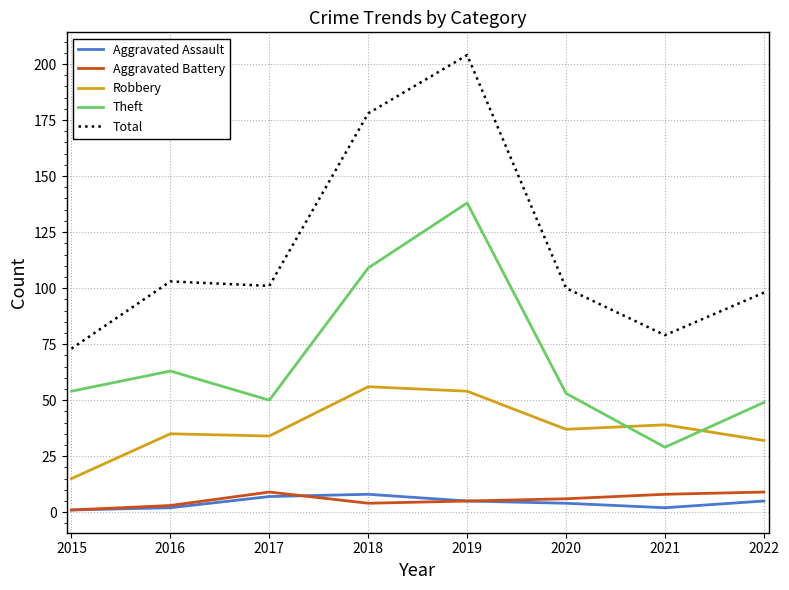

Between 2015 and 2017, which series saw the biggest shift?

Total